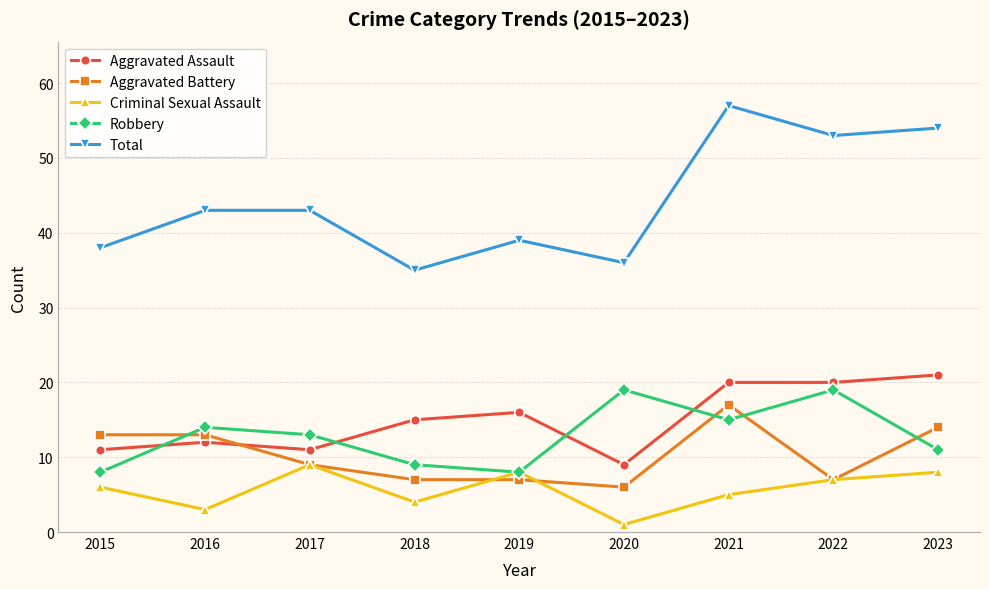

Which series ends up on top after the final intersection of Aggravated Battery and Robbery?

Aggravated Battery